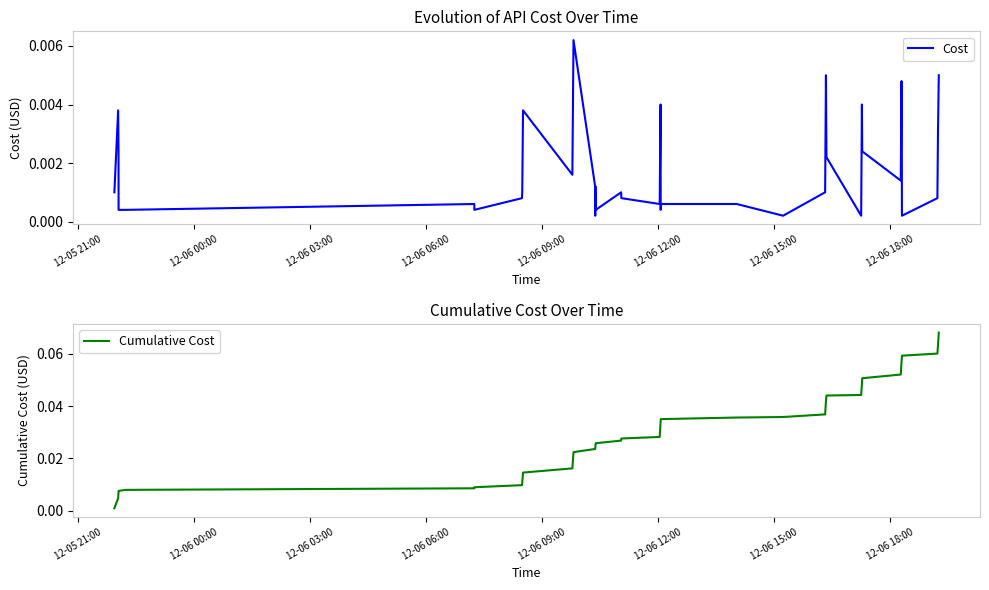

What are all the series names shown in the legend?

Cost, Cumulative Cost